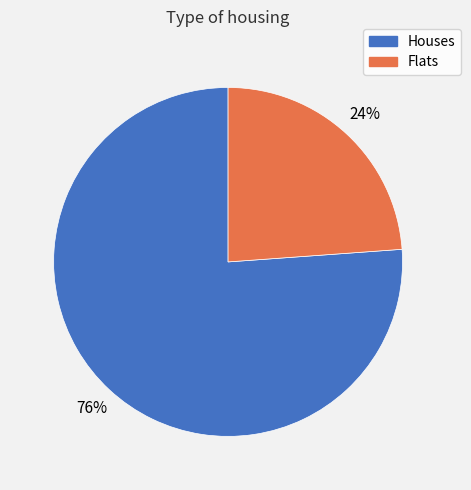

To the nearest percent, what is the difference between the largest and smallest slice percentages?

52%